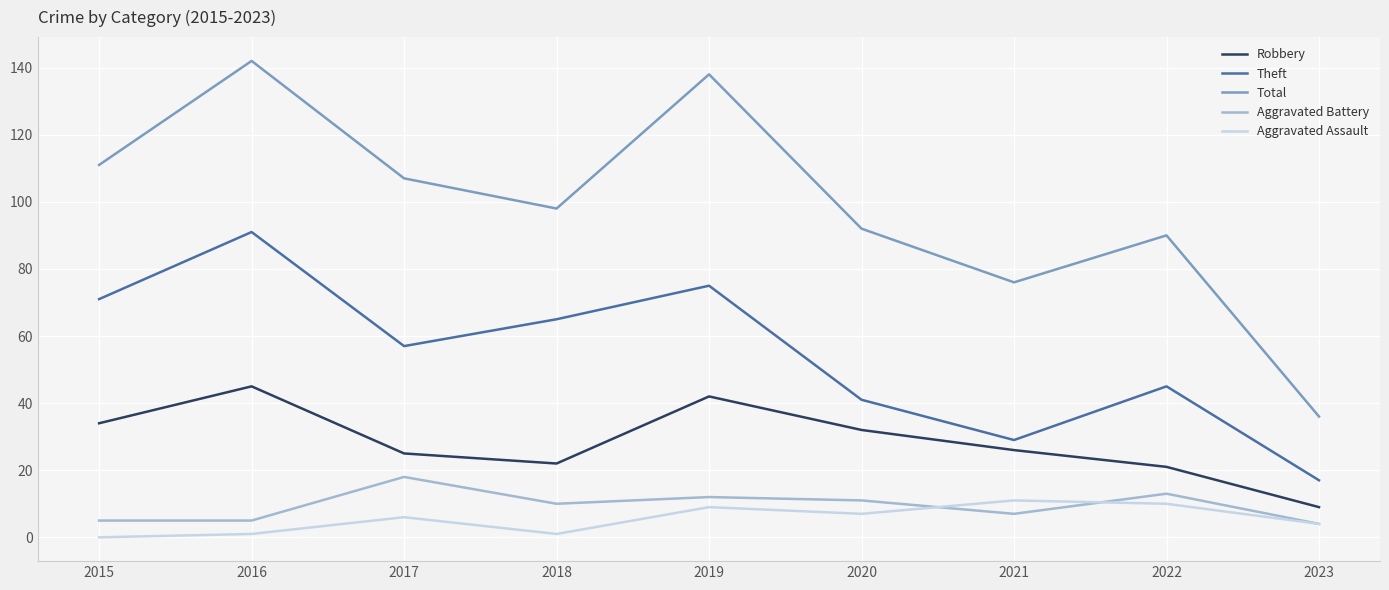

What is the total value across all series at 2019?

276